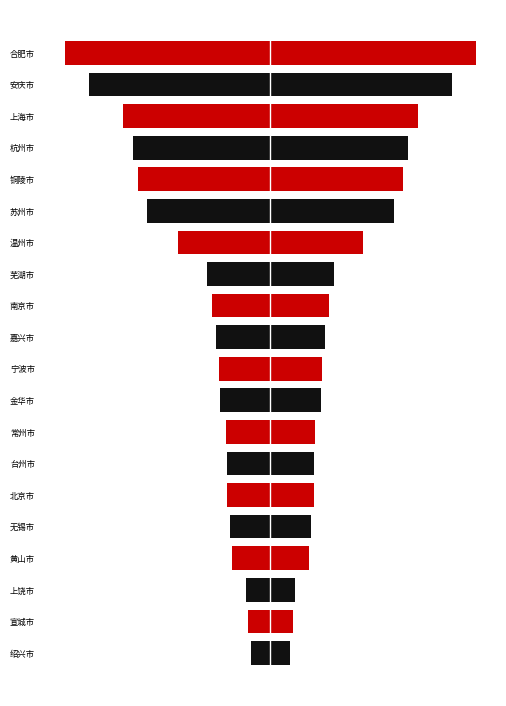

The value of 比例 (right) at 铜陵市 is 1.6. True or false?

False